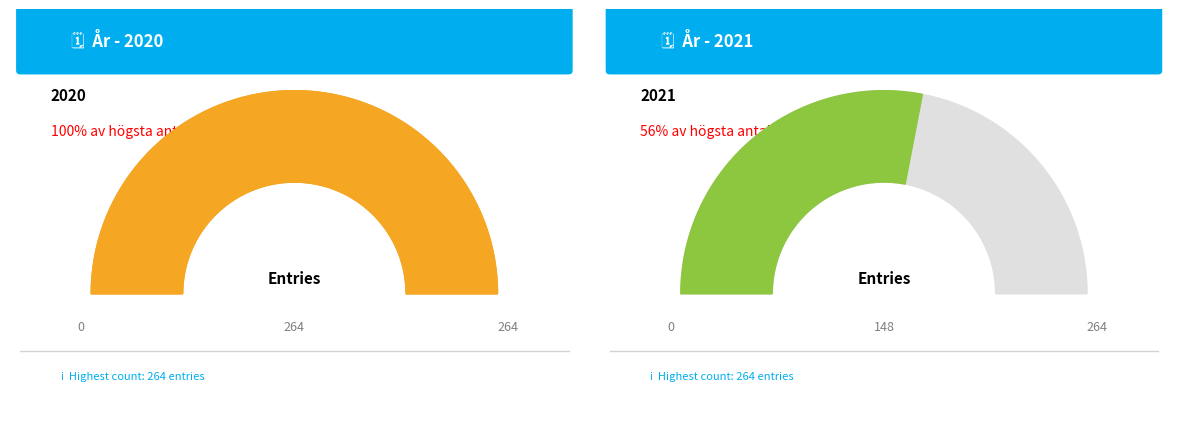

True or false: dpv-legal:Americas accounts for 5% of the total.

False